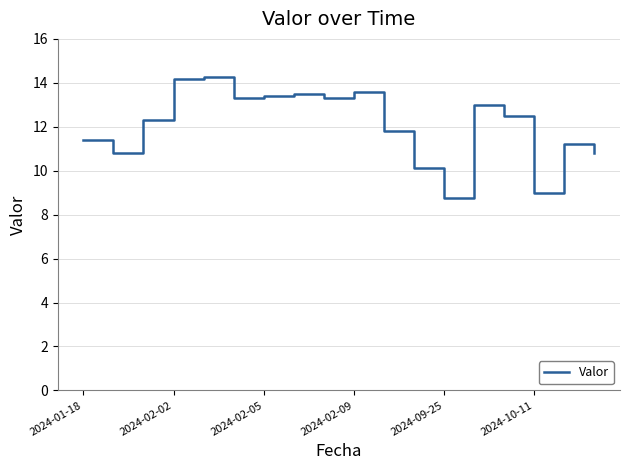

What is the smallest value displayed?

8.8